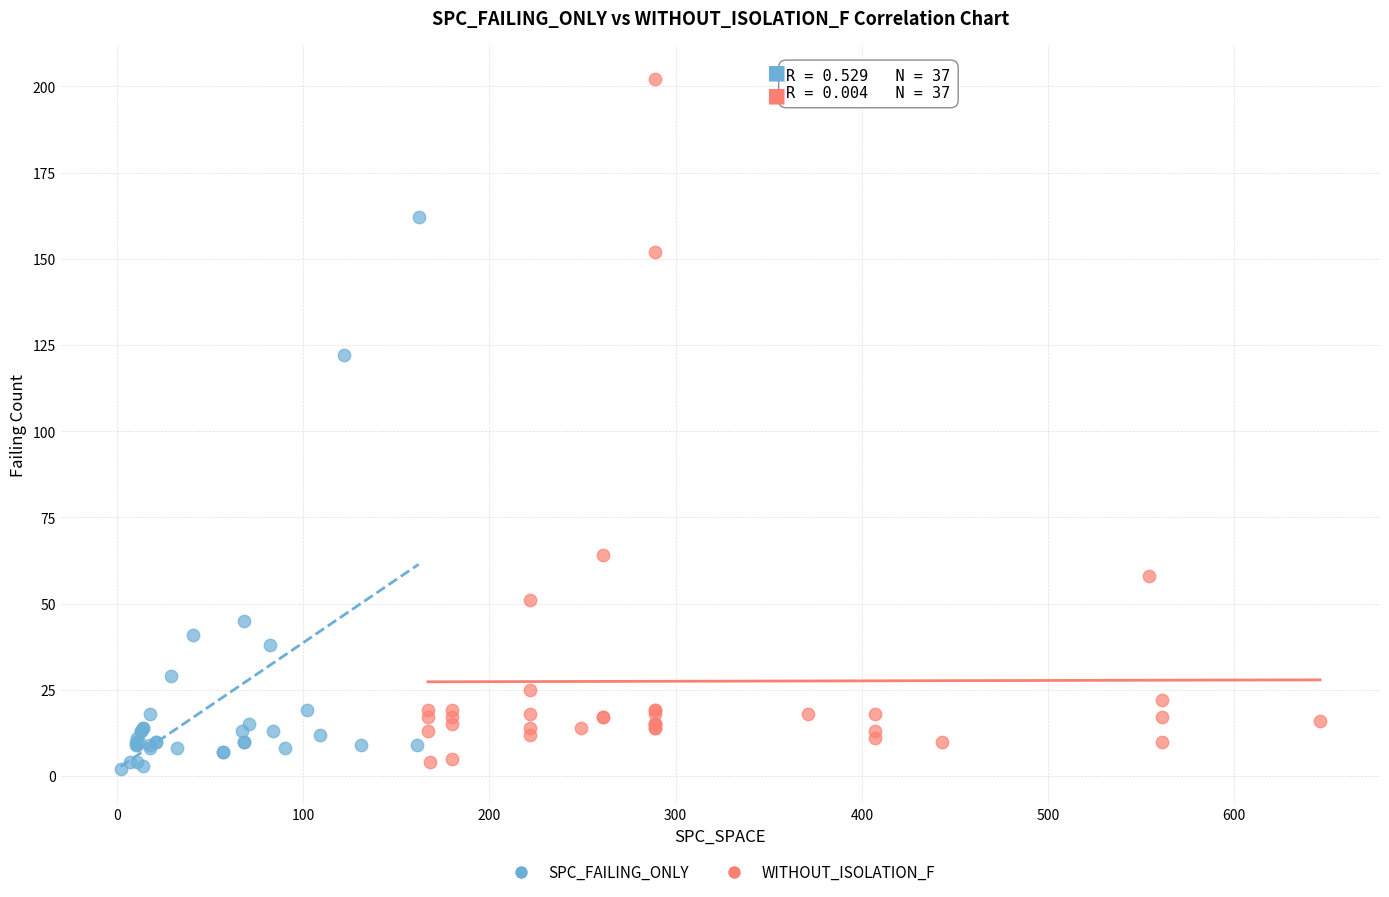

Which series has the largest Y range (max minus min)?

WITHOUT_ISOLATION_F